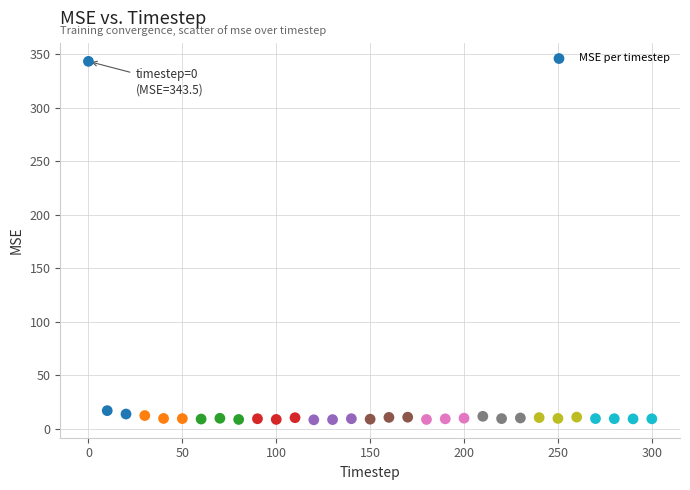

What is the range of Y values (max minus min)?

335.1